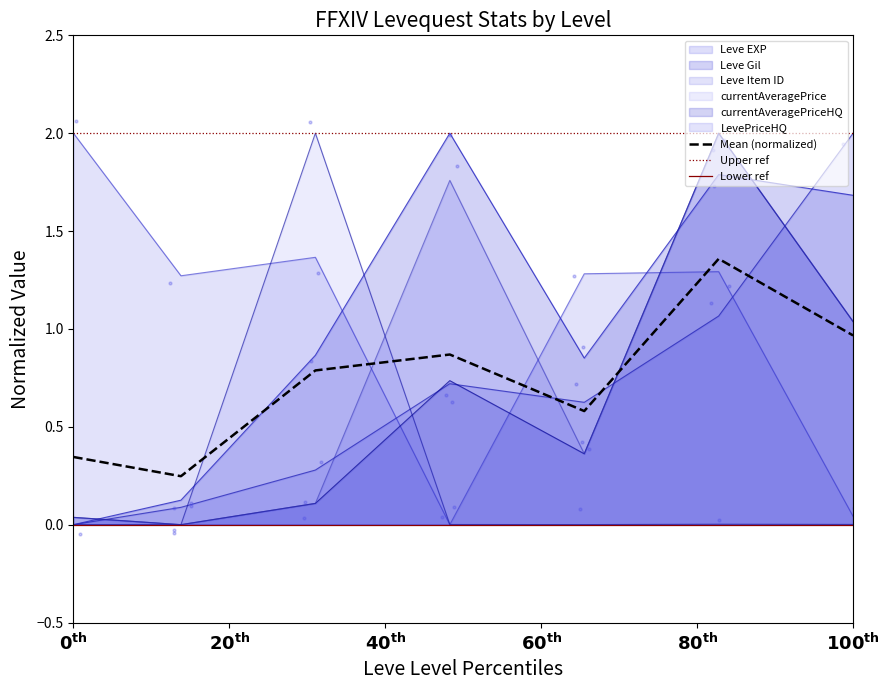

Which series has the largest total across all categories?

Leve Gil